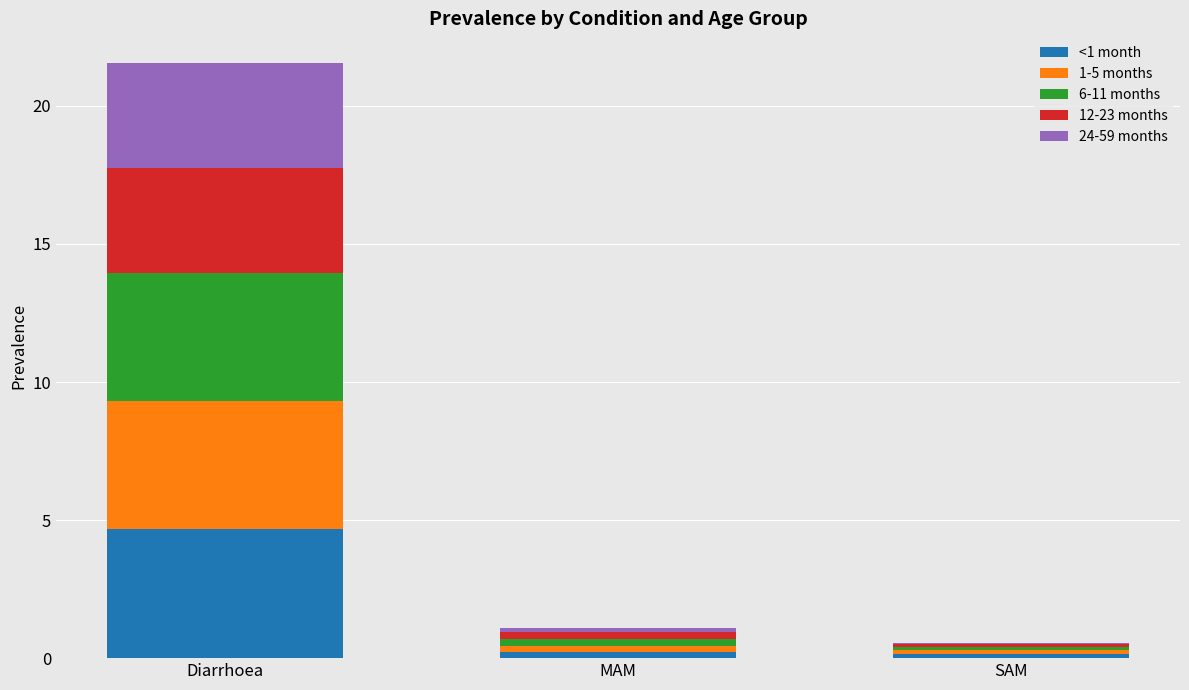

At which category is the sum across all series the highest?

Diarrhoea